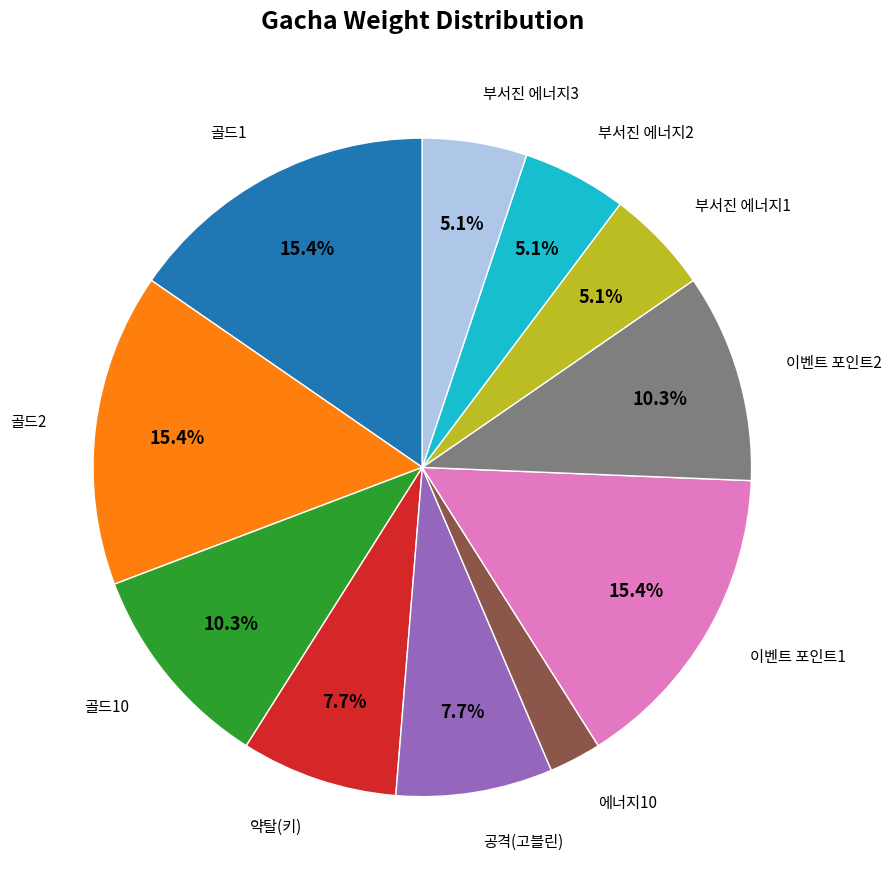

Is there a majority slice in this chart?

No